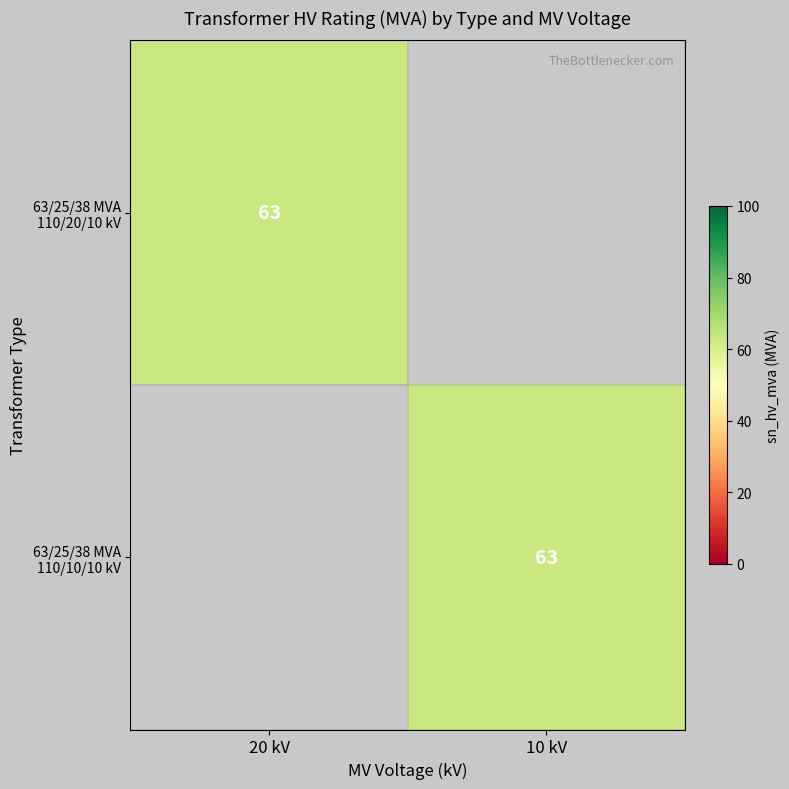

Is it true that 63/25/38 MVA 110/20/10 kV equals 63 at 20 kV?

True